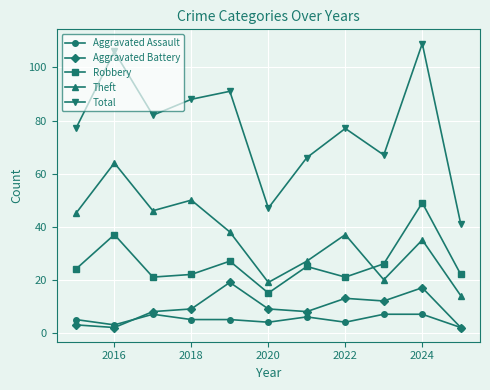

Which series has the widest spread of values?

Total